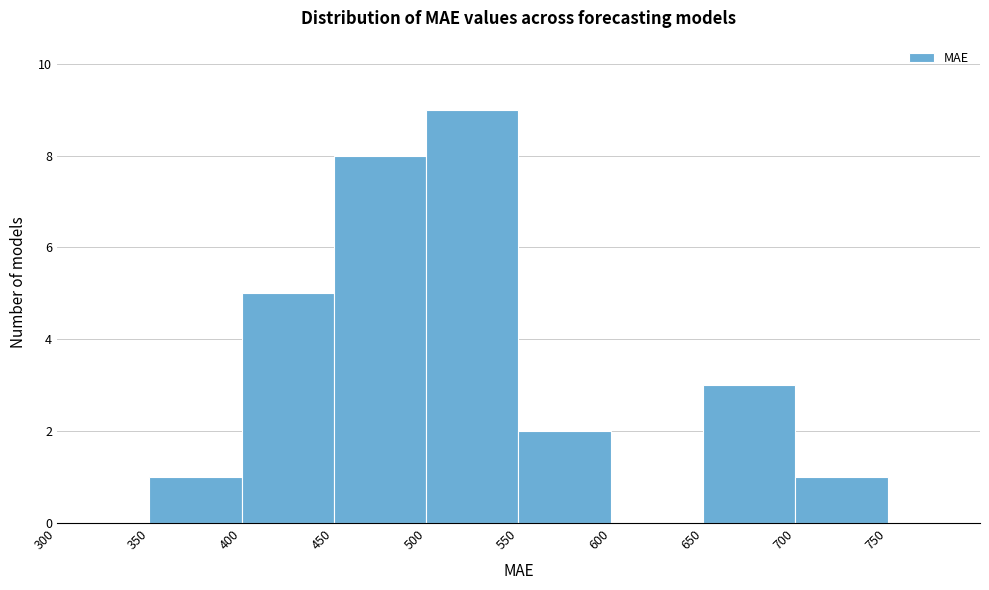

How tall is the bar that spans 550 to 600 on the x-axis? The values are not printed on the chart, so give them approximately, as read against the axis.

2